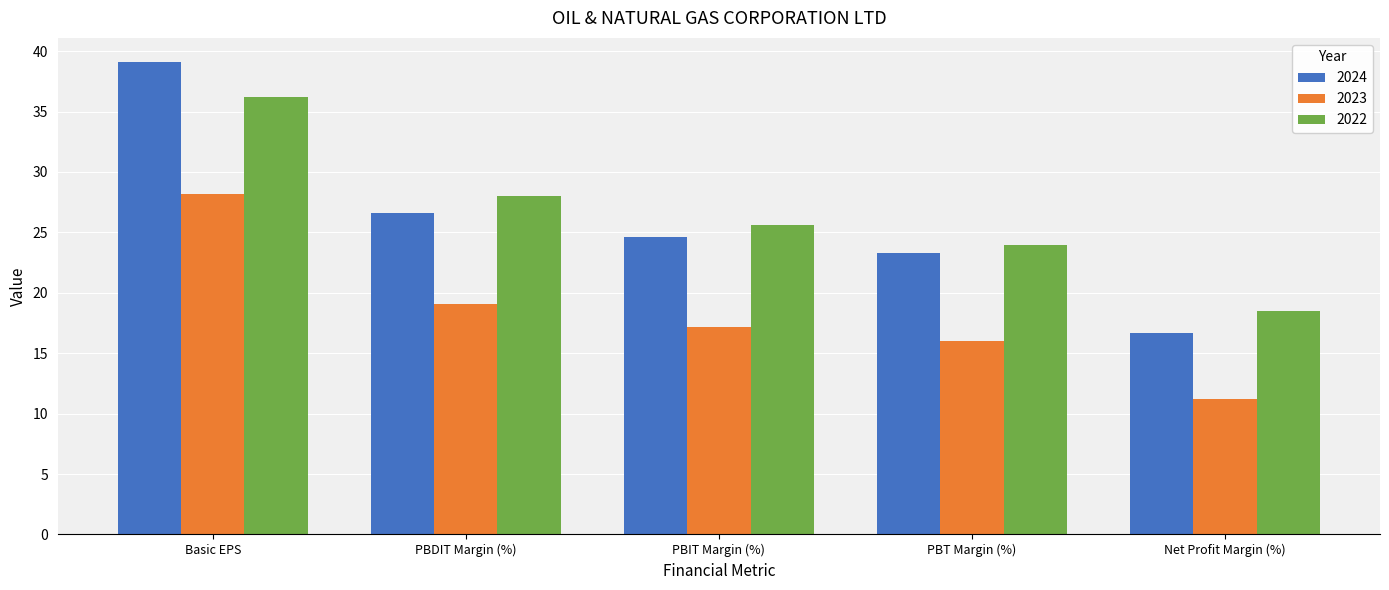

What is the spread (max minus min) of values at PBDIT Margin (%)?

9.0